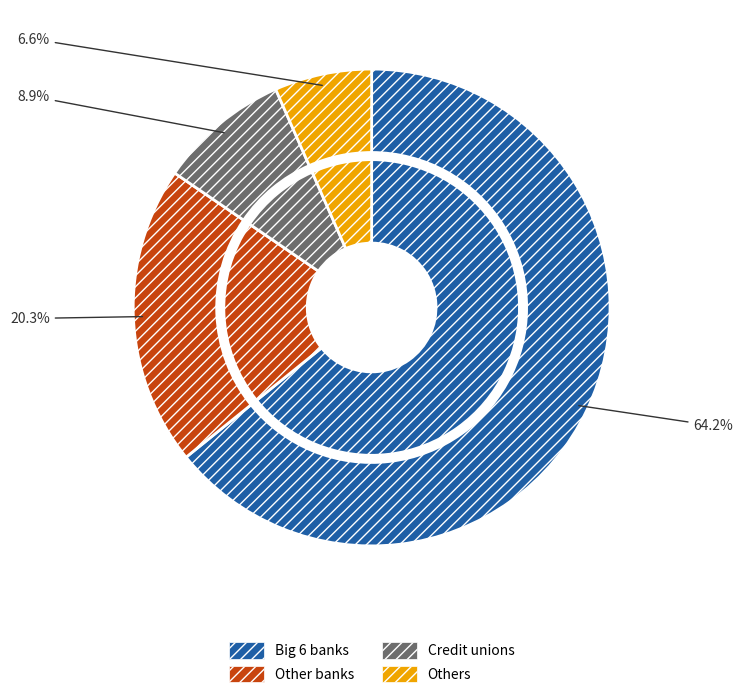

Is it true that خريد دين is 1% of the pie?

False